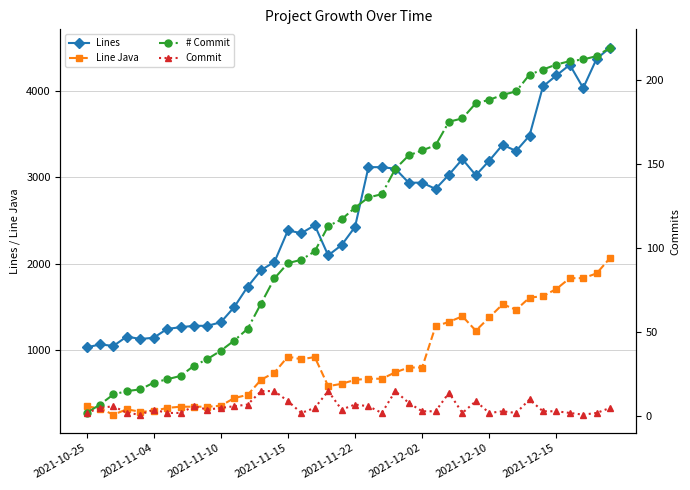

Where does the Lines series first go above 2445?

21